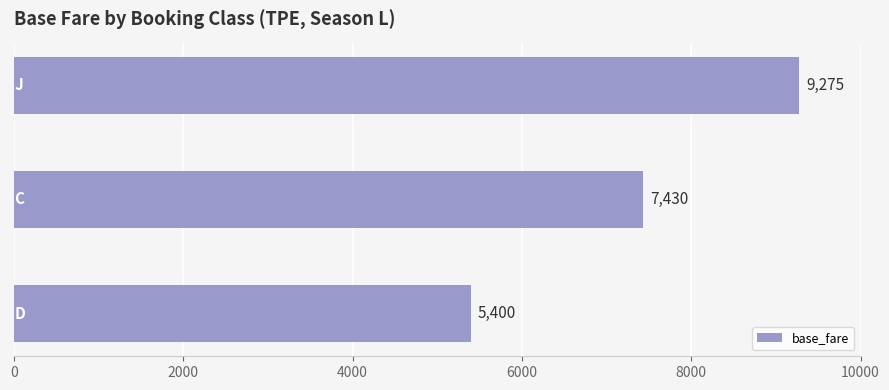

What is the value of the 2nd bar from the top?

7430